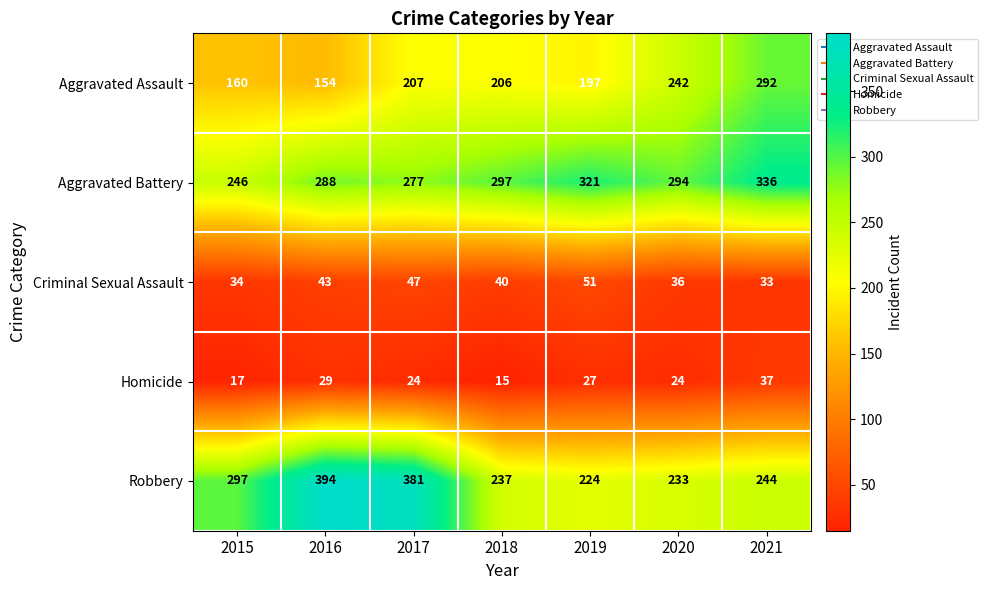

At which label does Criminal Sexual Assault reach its peak?

2019